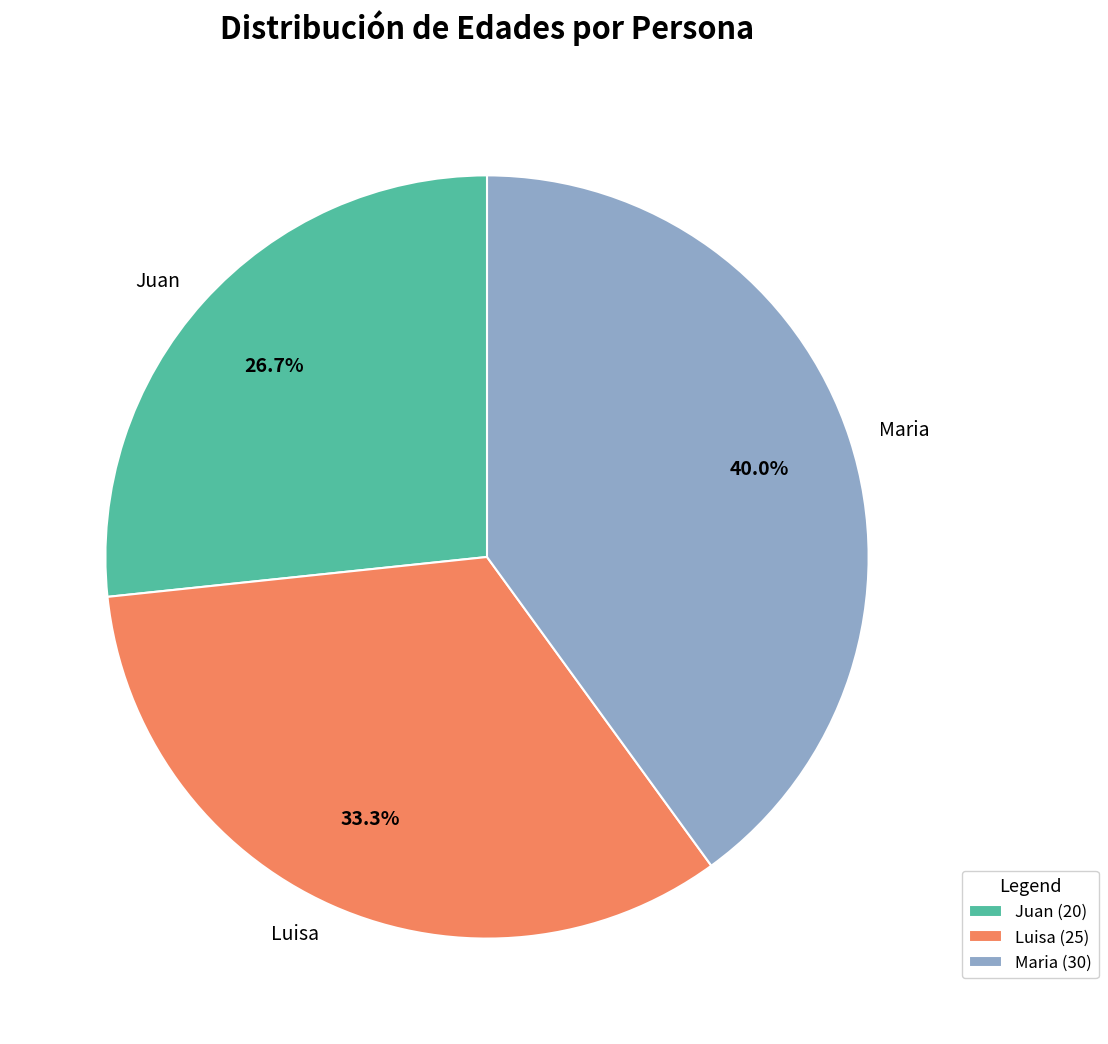

Which category has the biggest portion of the pie?

Maria